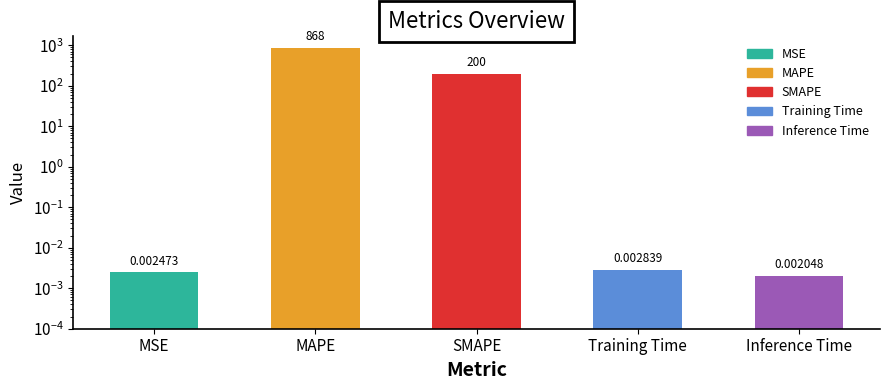

How many data points does each series have?

5